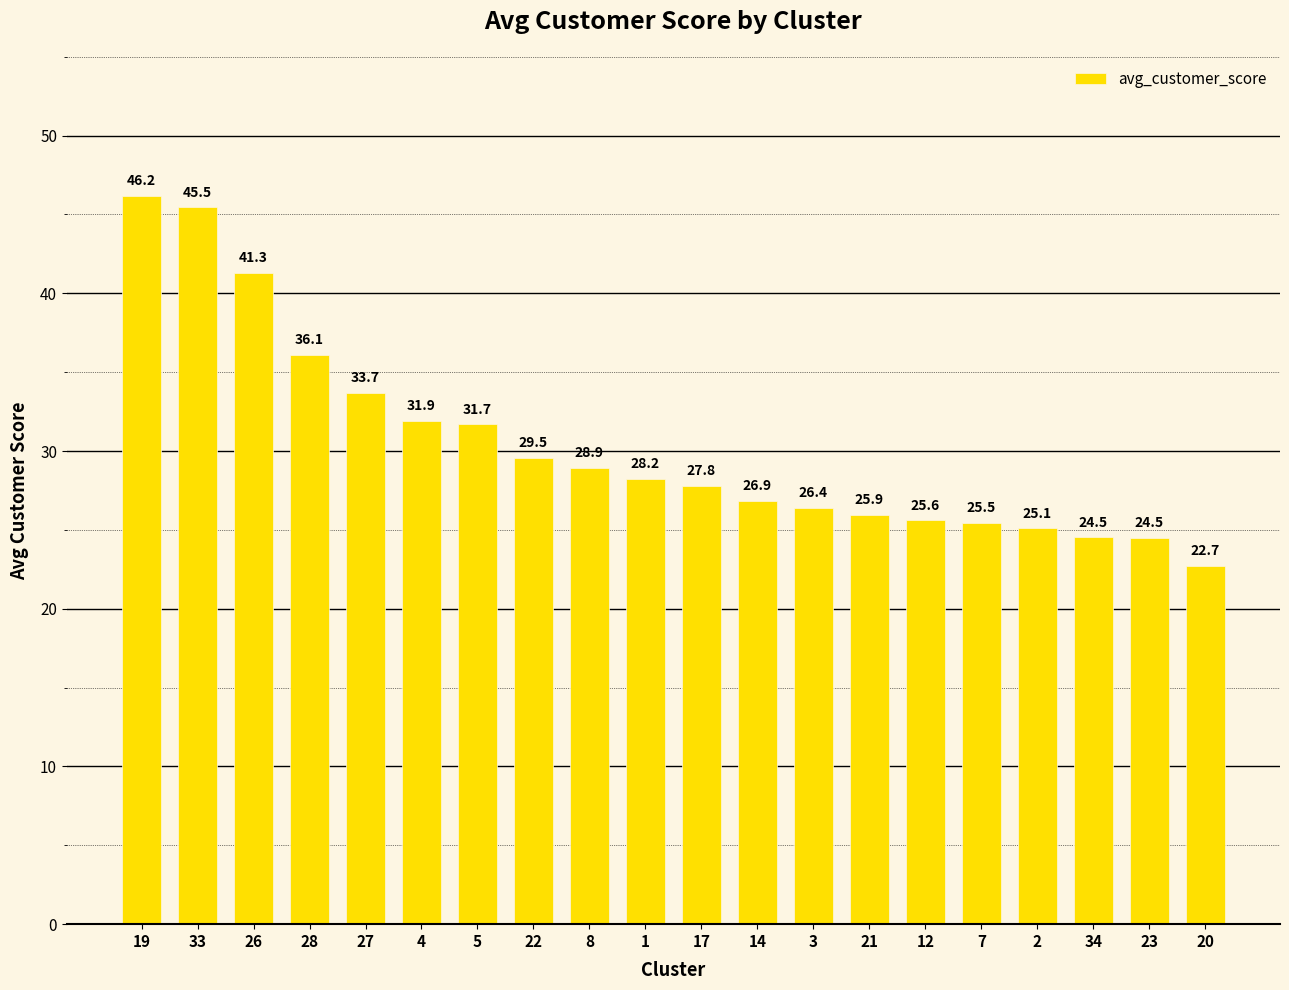

What is the label of the 6th bar from the left?

4